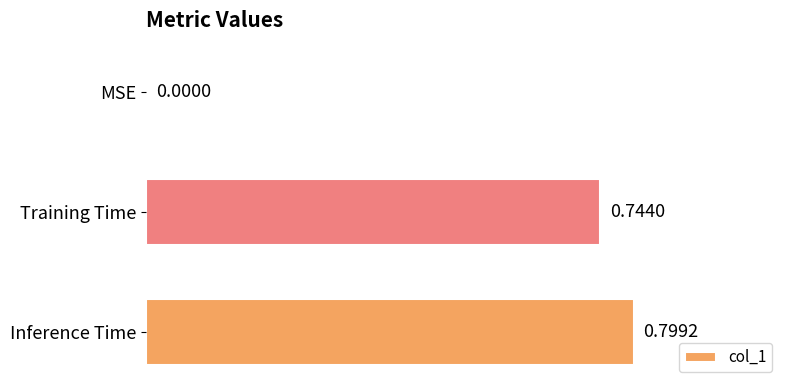

What is the change in value from MSE to Training Time?

+0.7